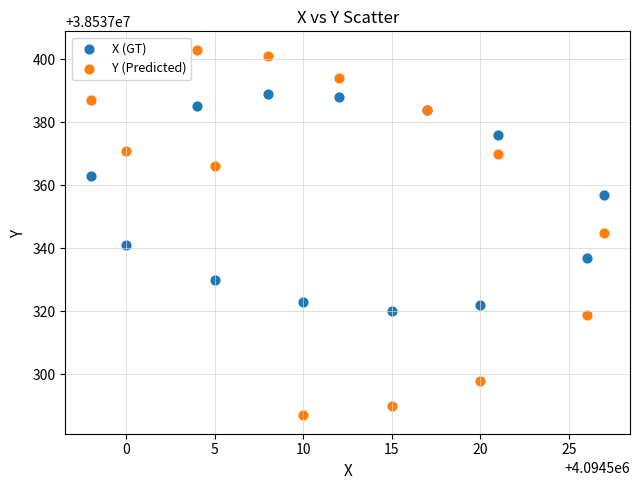

Which series reaches the maximum Y coordinate?

Y (Predicted)